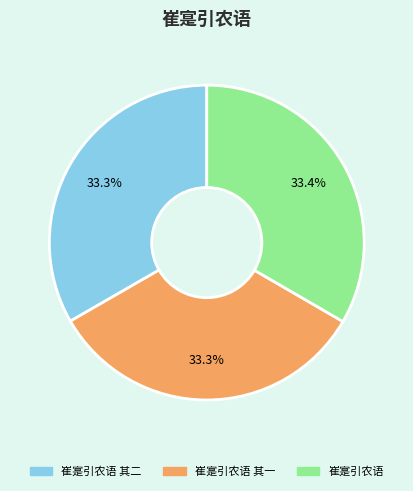

Does any single category account for the majority?

No